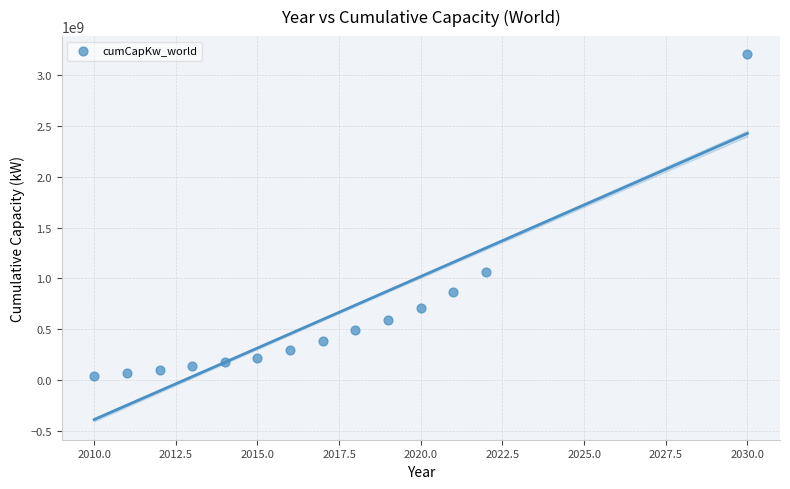

What Y value in the scatter plot is closest to 1619235000?

1066559000